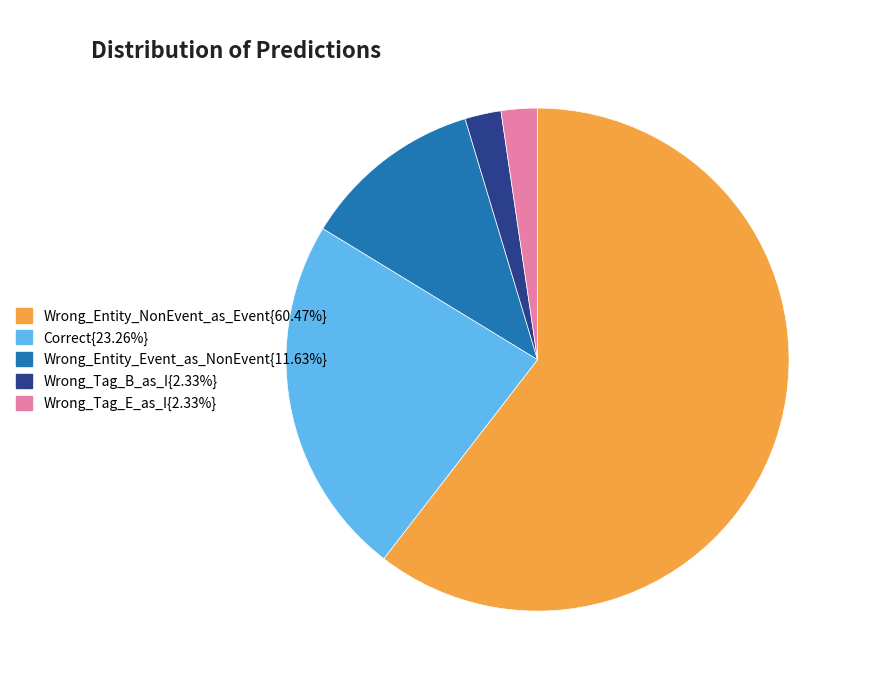

How many slices are in this pie chart?

5